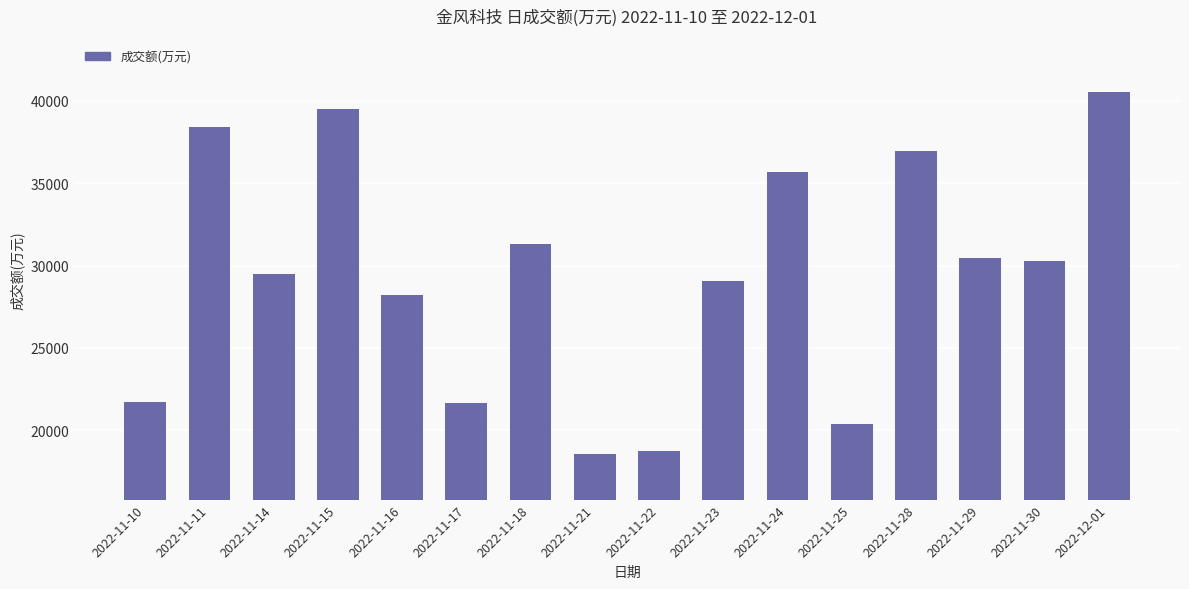

What is the difference between the values at 2022-11-15 and 2022-11-25?

19111